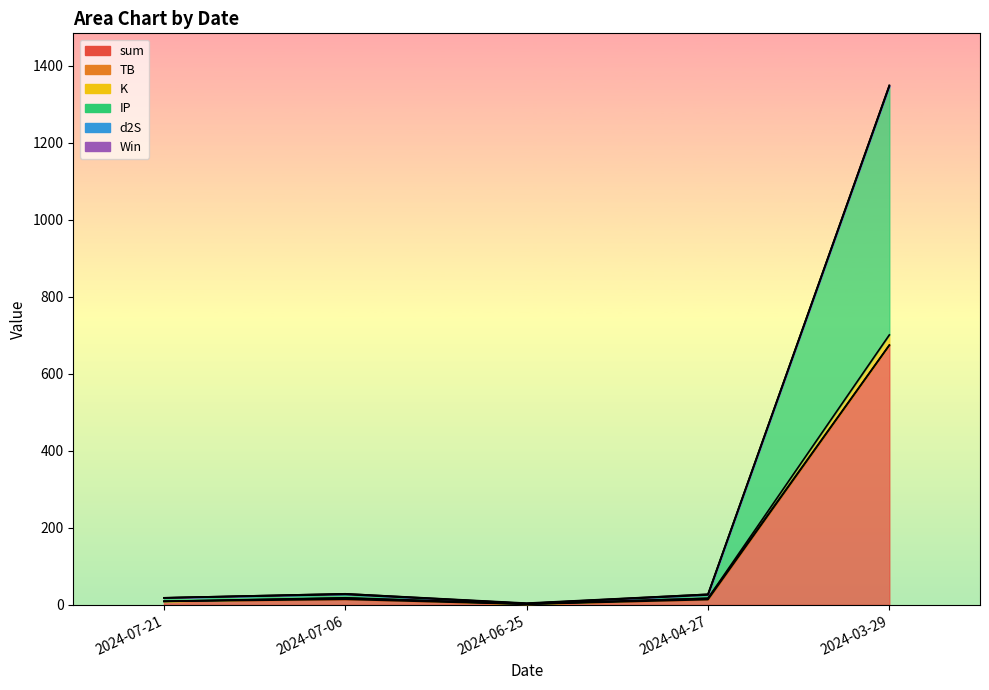

At which category is the sum across all series the highest?

2024-03-29